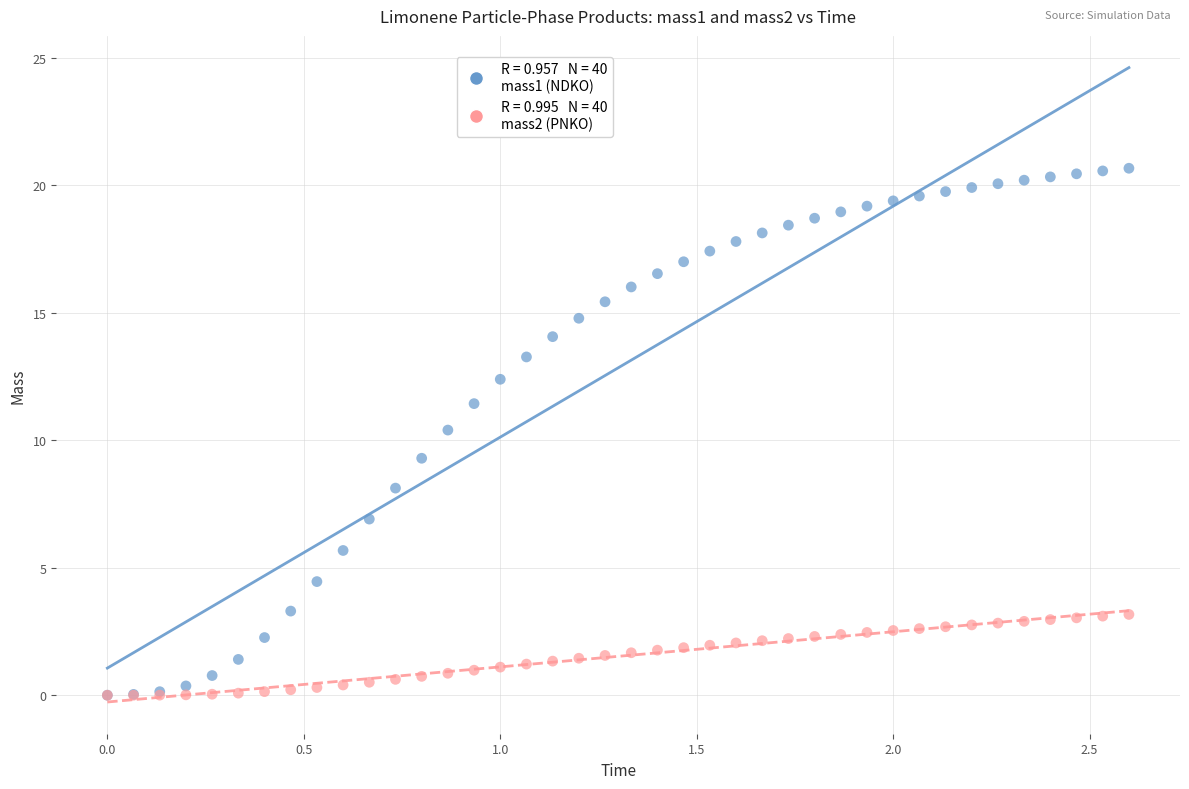

Across all series, what Y value is closest to 10?

10.4